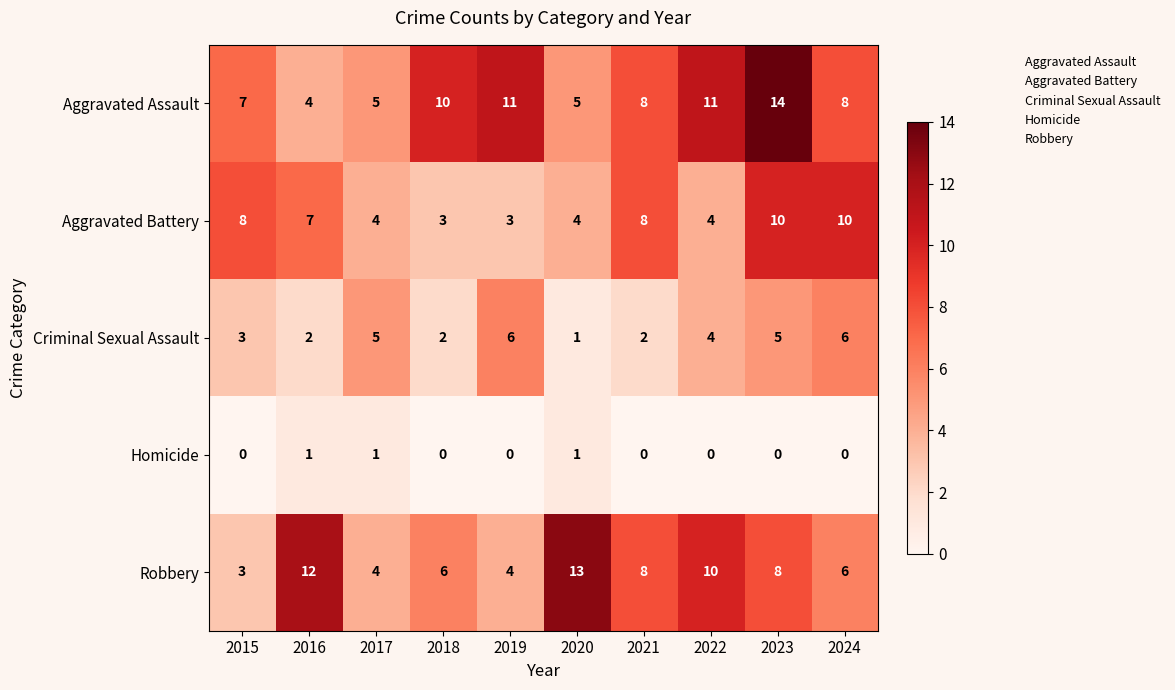

Which series changed the most between 2015 and 2021?

Robbery